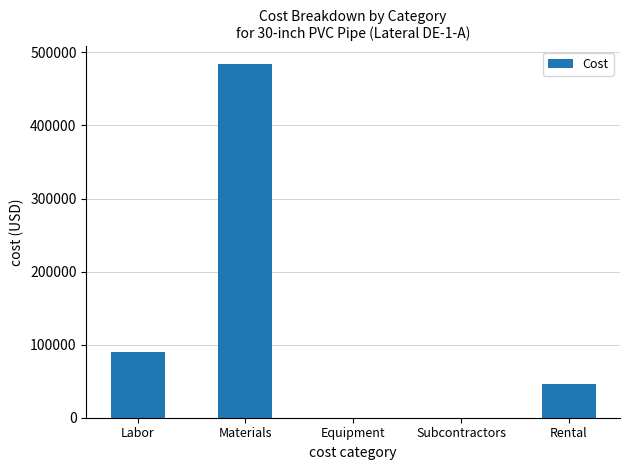

How many data points does each series have?

5